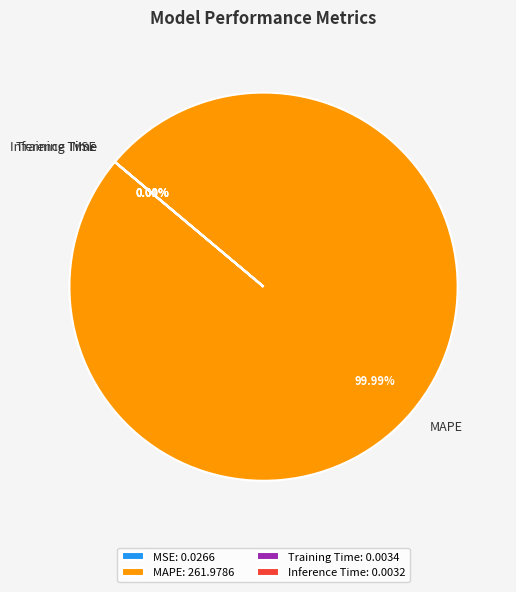

Is there any slice that represents more than half of the pie?

Yes